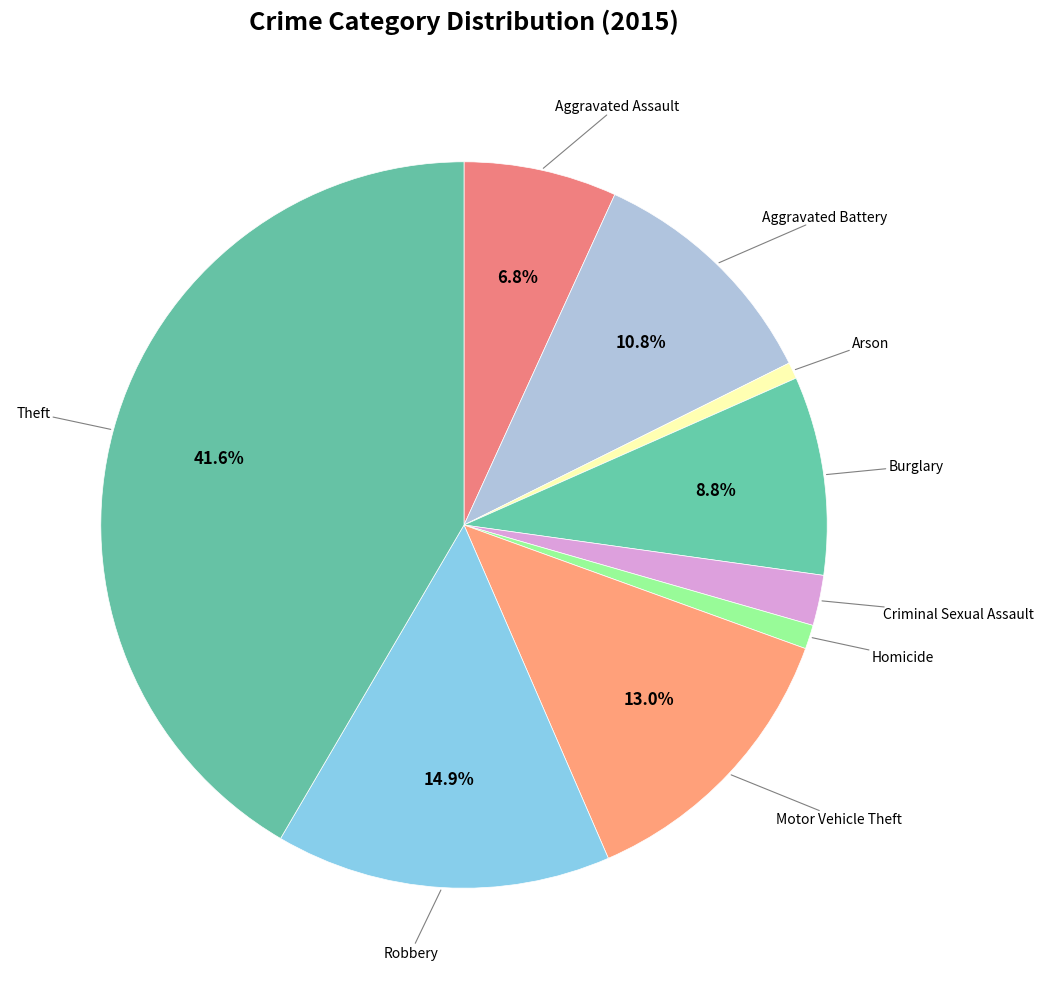

How many segments does this pie chart have?

9